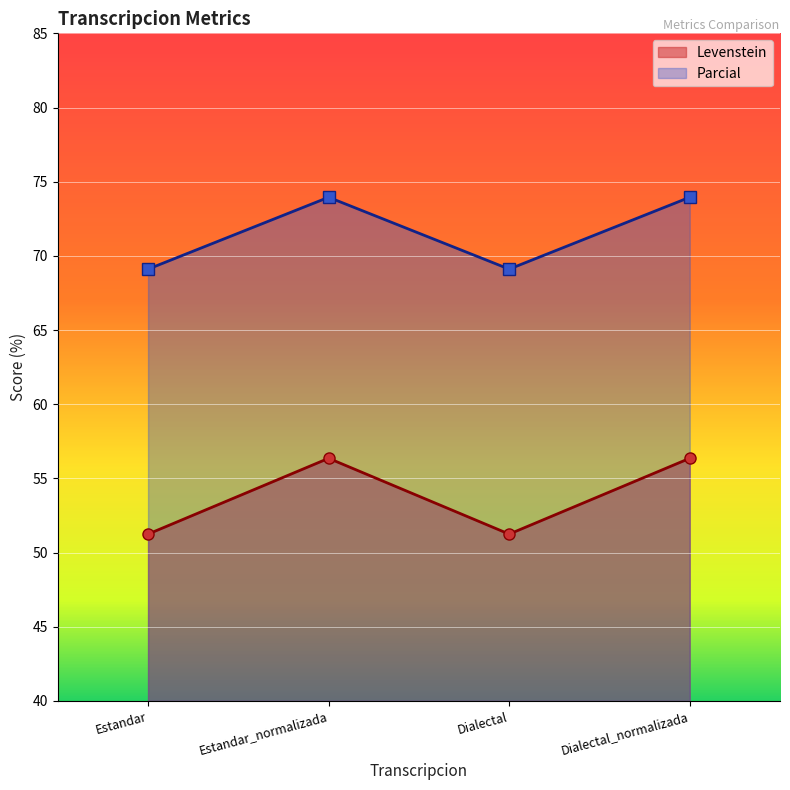

Reading left to right, what are all the values shown in this chart?

Levenstein: 51.2	56.4	51.2	56.4
Parcial: 69.1	73.9	69.1	73.9